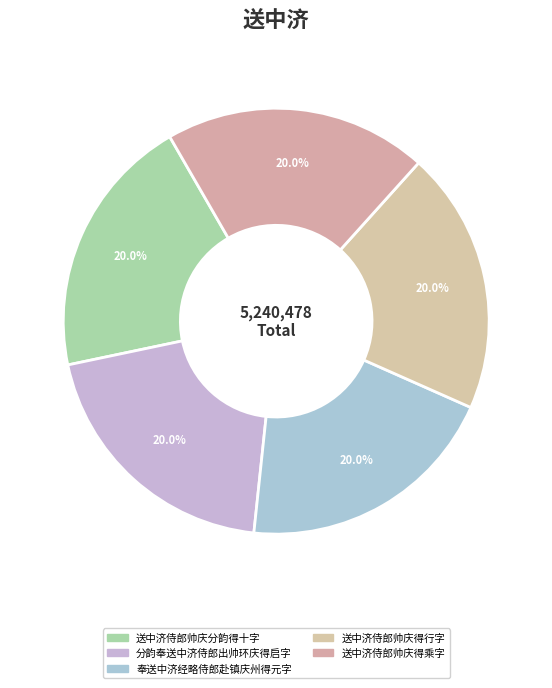

What is the largest slice in the pie chart?

奉送中济经略侍郎赴镇庆州得元字